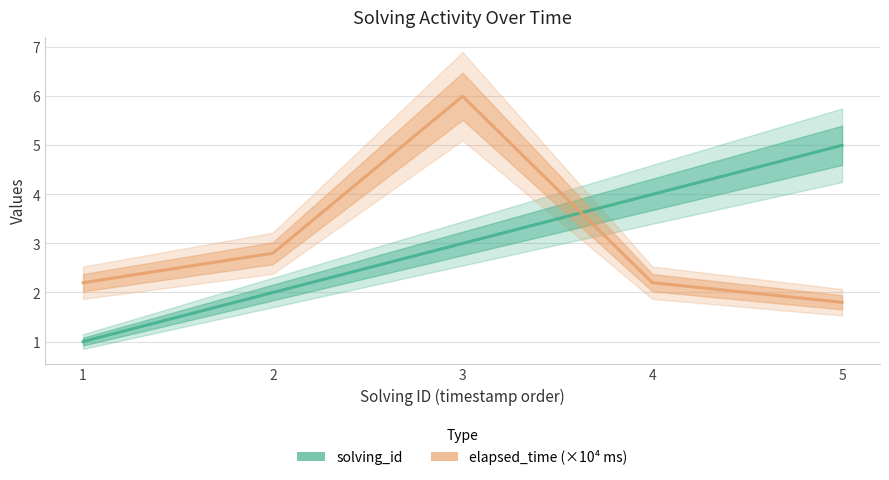

Is this an area chart (filled region under the line)?

No